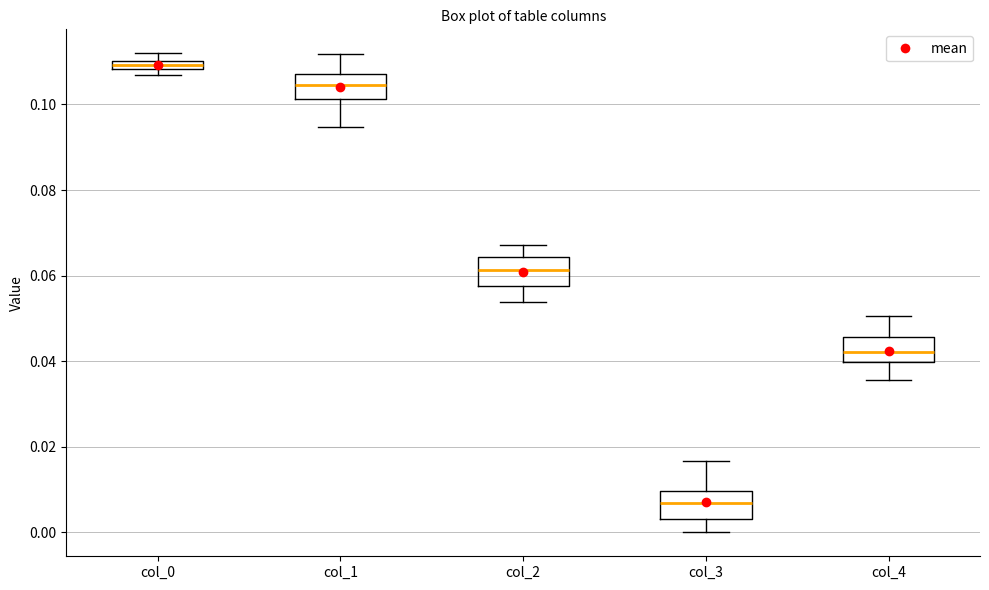

Which box has the highest median line?

col_0